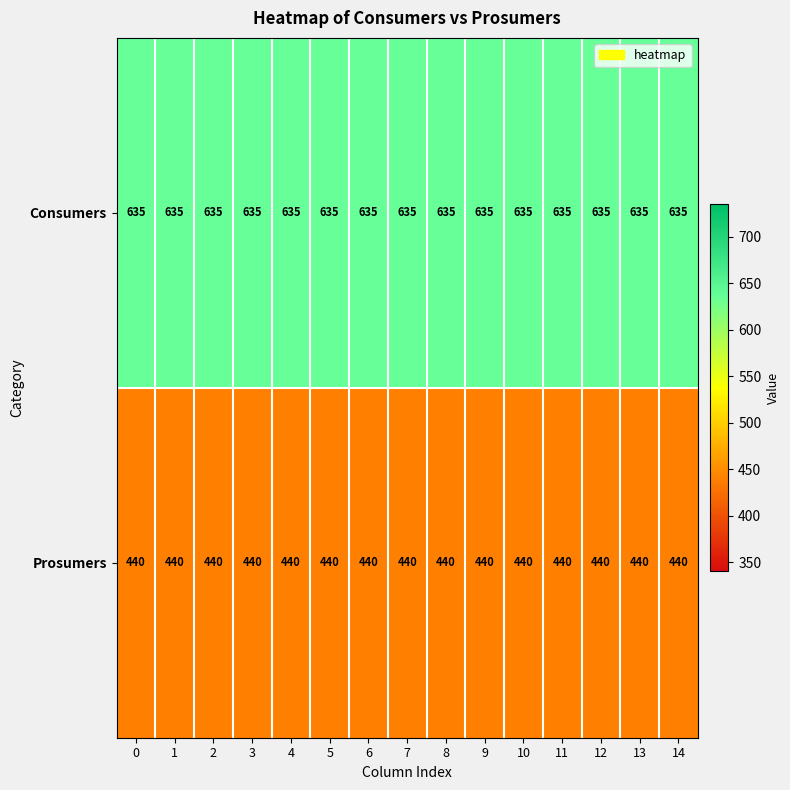

At 8, list the series in order from smallest to largest.

Prosumers, Consumers